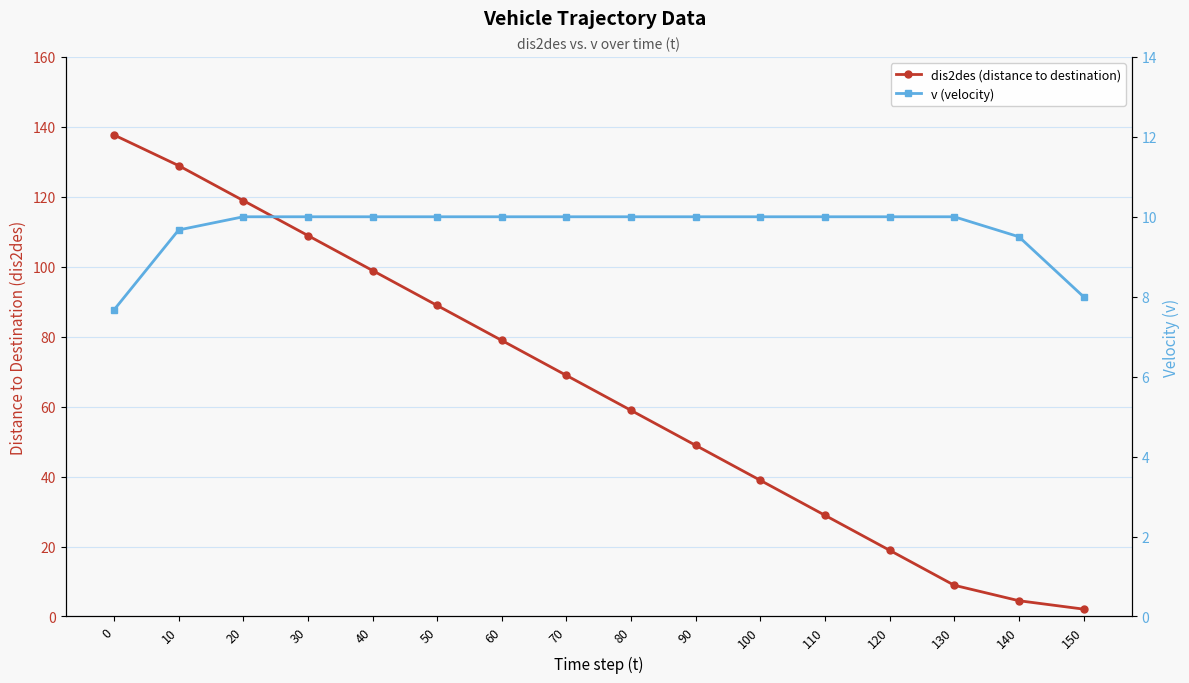

How many data points does each series have?

16